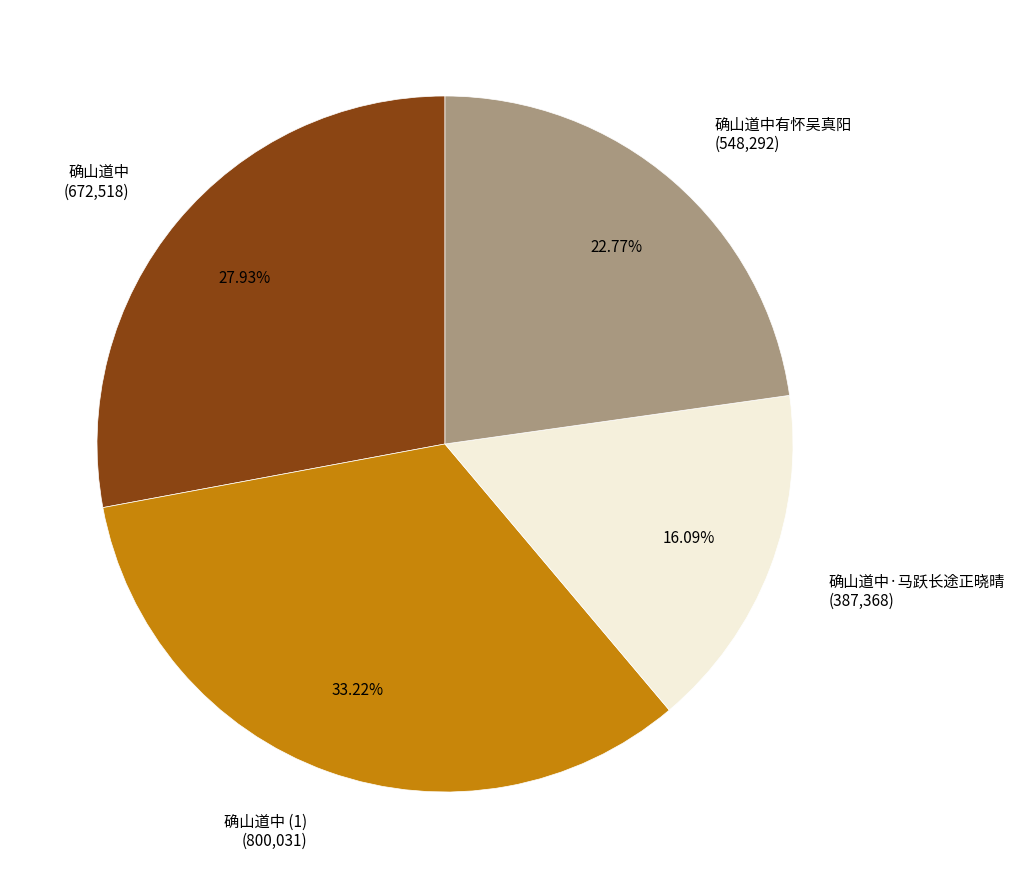

Which has a higher value, 确山道中 (1) (800,031) or 确山道中有怀吴真阳 (548,292)?

确山道中 (1) (800,031)